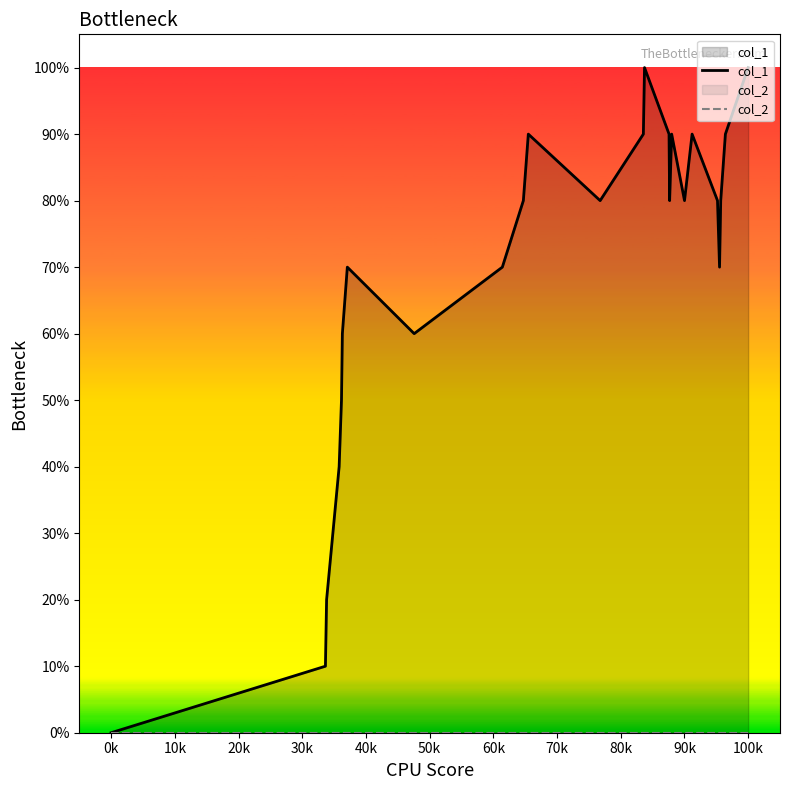

Which series has the largest range (max minus min)?

col_1